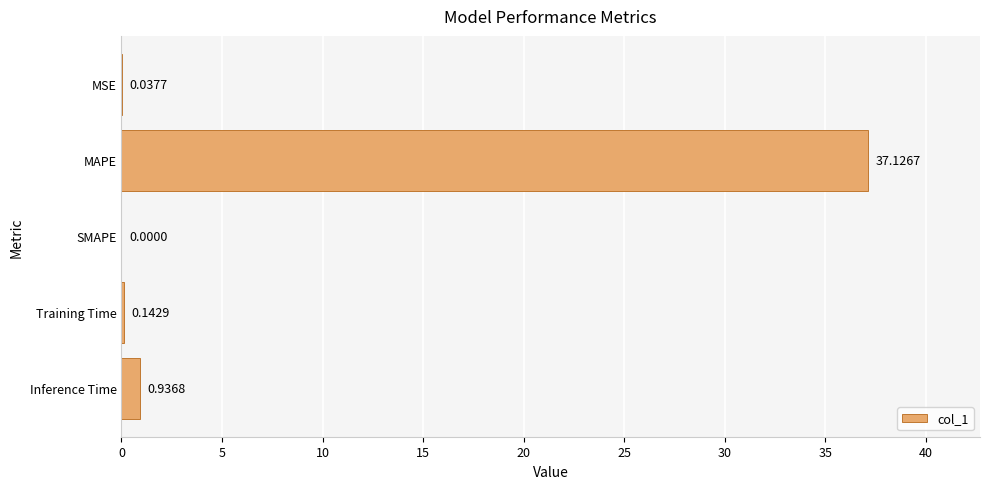

How many values exceed 0?

4